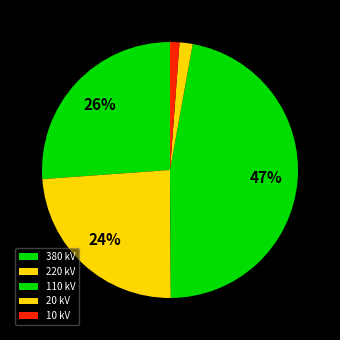

What is the largest slice in the pie chart?

110 kV